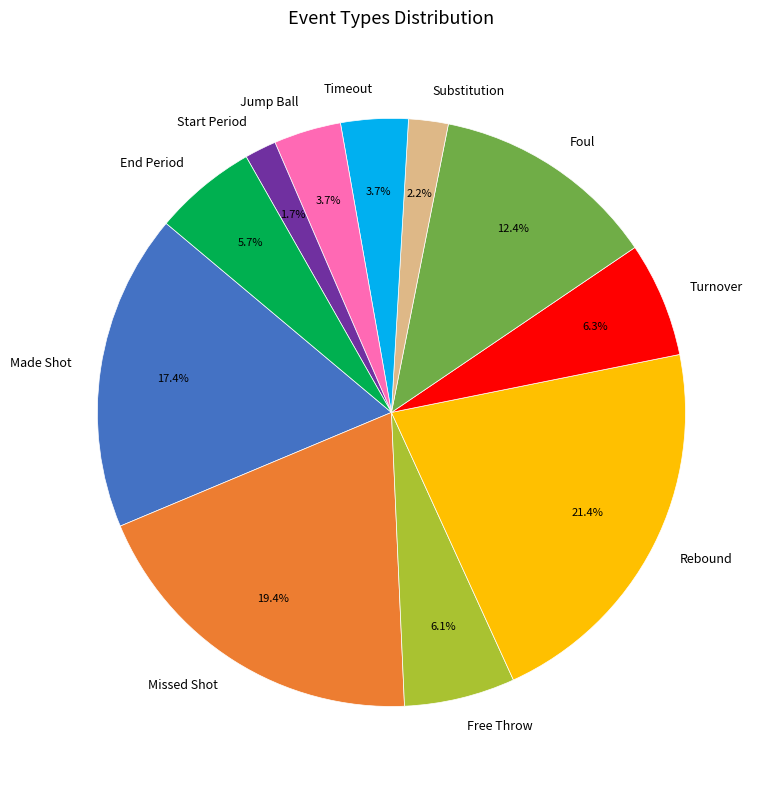

Is there a majority slice in this chart?

No